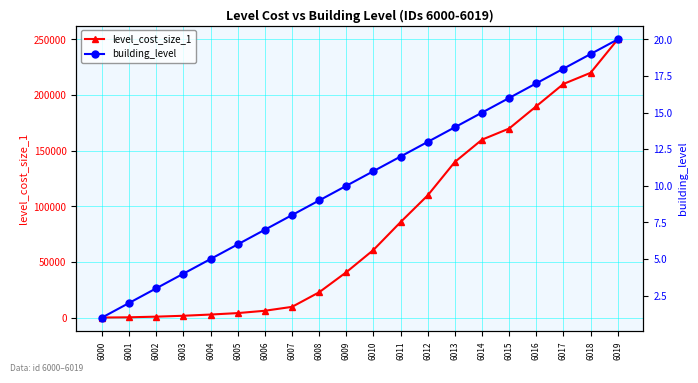

Which series has the widest spread of values?

level_cost_size_1